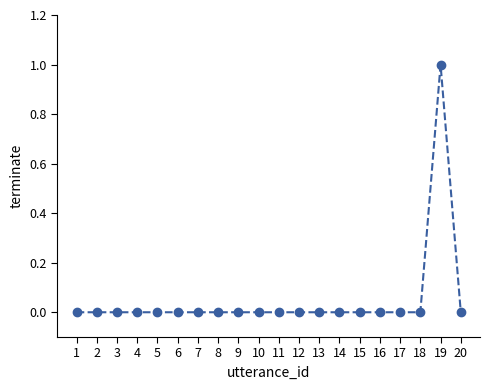

Which label corresponds to the largest value in the chart?

19